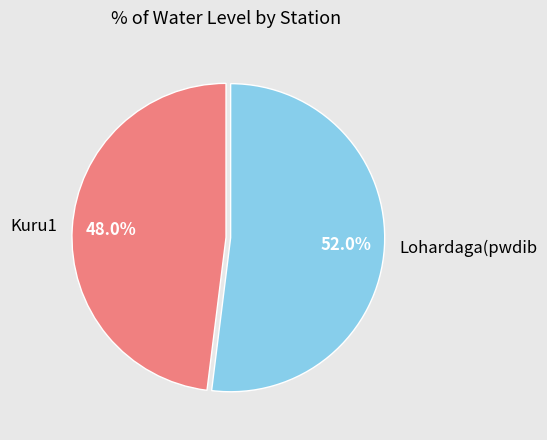

What is the total percentage of Kuru1 and Lohardaga(pwdib?

100.0%